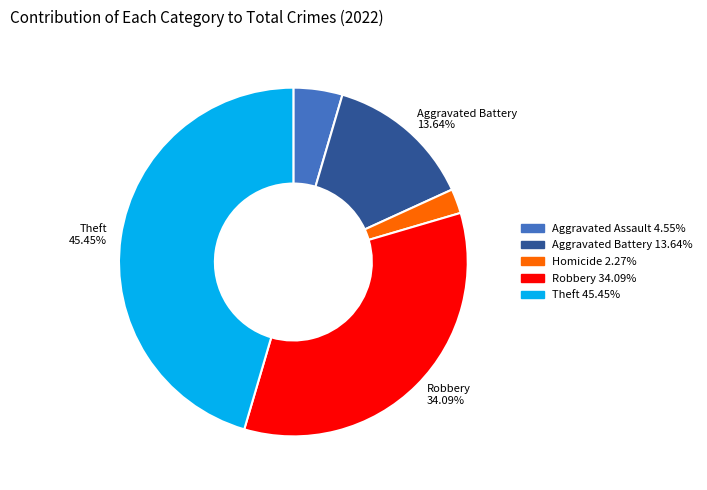

To the nearest percent, what is the average slice percentage?

20%